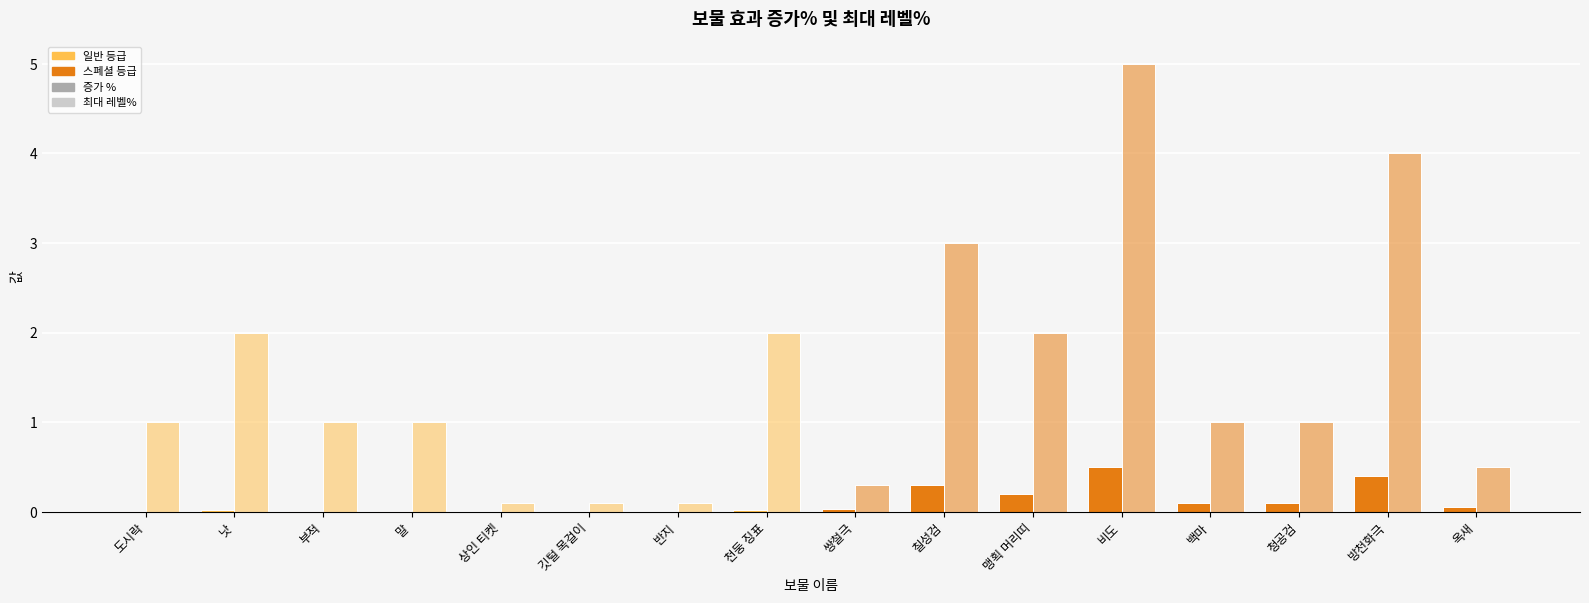

How many groups of bars are there?

16